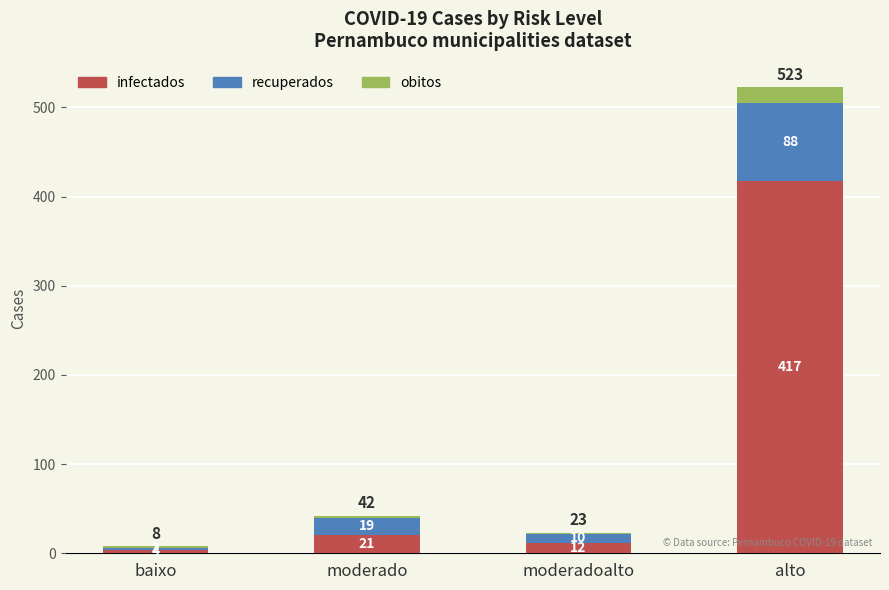

True or false: infectados has a value of 4 at baixo.

True